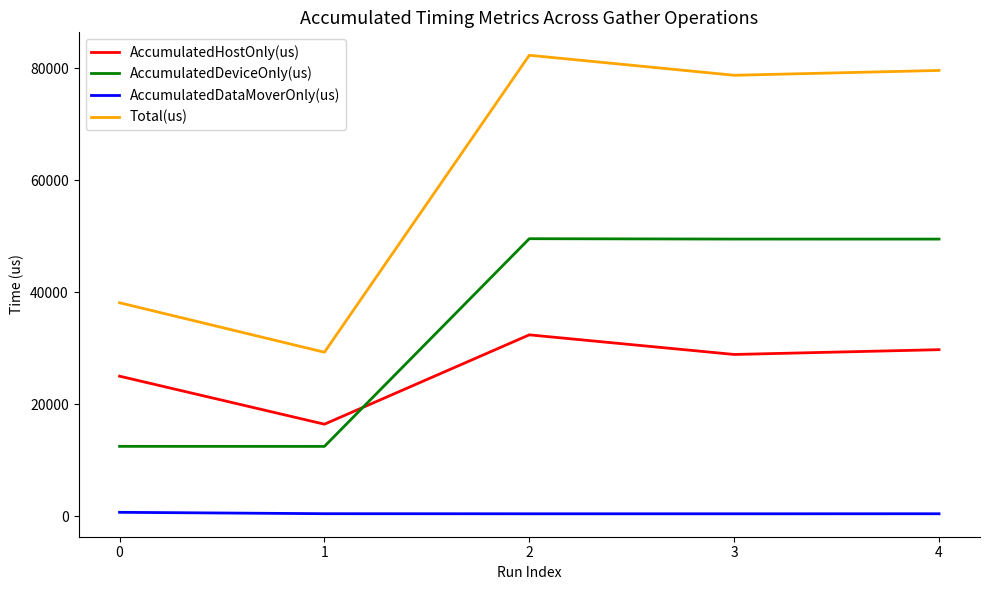

True or false: AccumulatedDataMoverOnly(us) and Total(us) intersect in this chart.

False